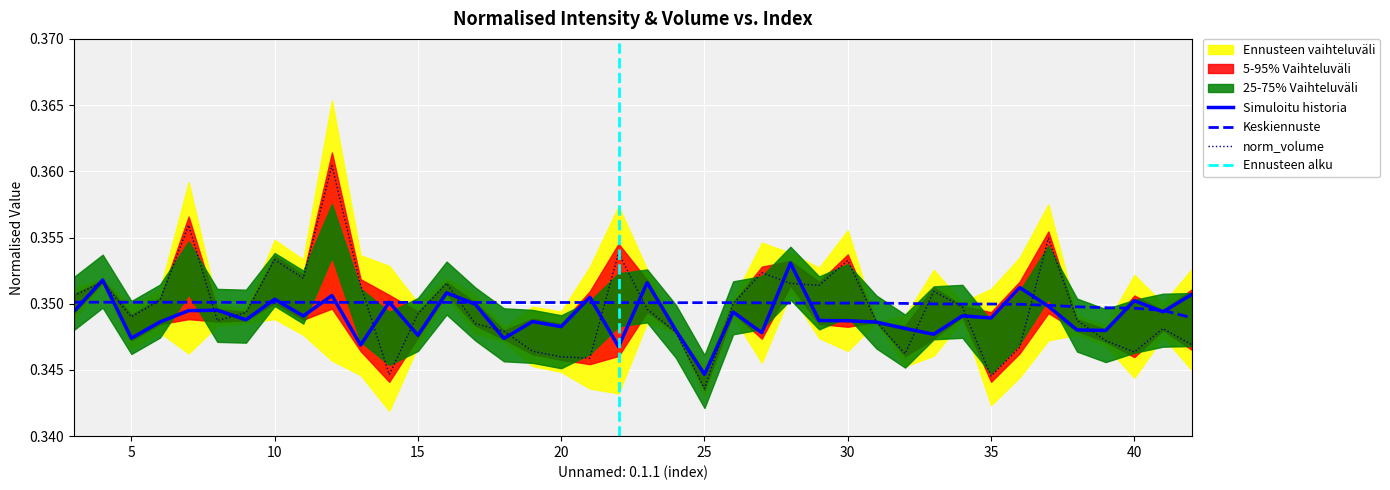

How many times do fit_norm_intensity and norm_intensity cross each other?

21